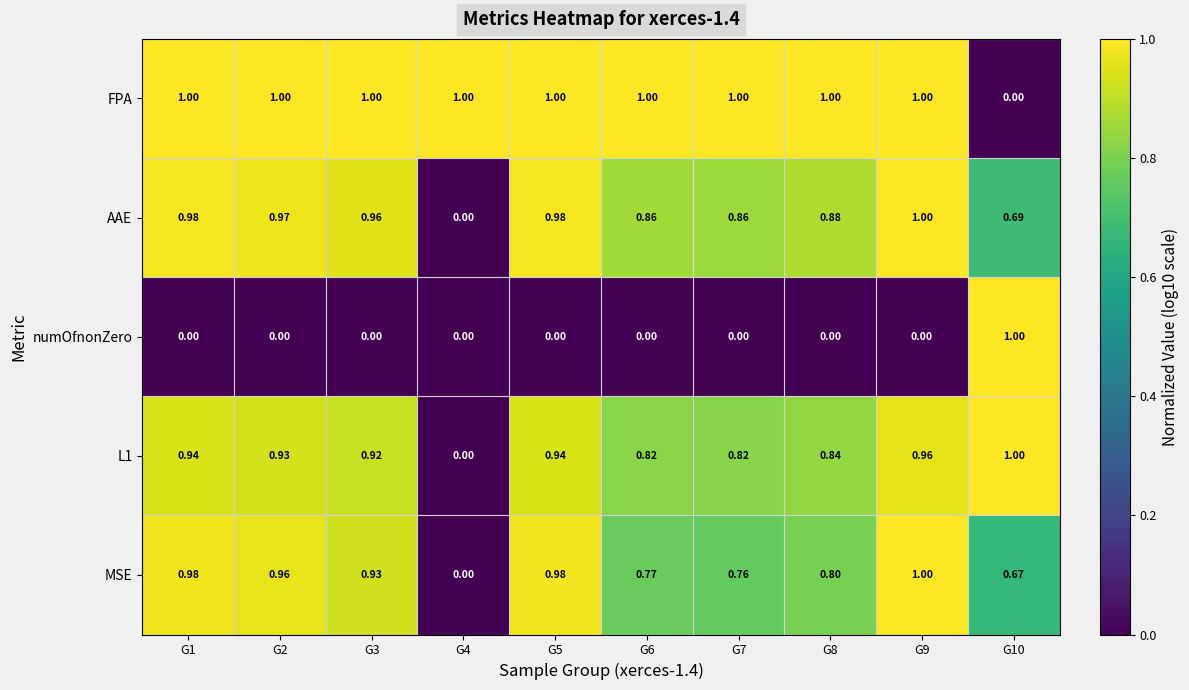

Which series changed the most between G3 and G7?

MSE